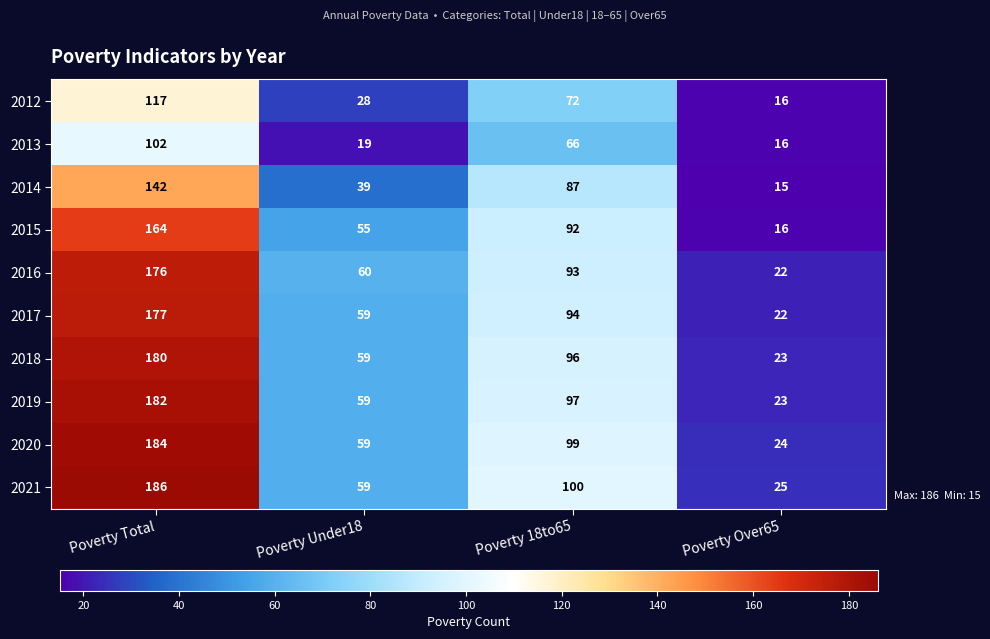

At which category is the sum across all series the highest?

Poverty Total